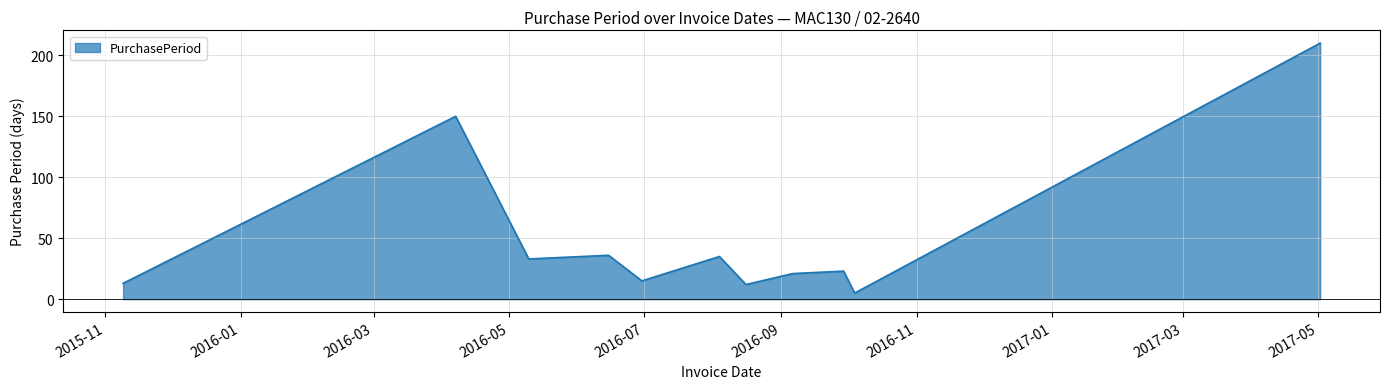

What is the difference between the maximum and minimum values?

205